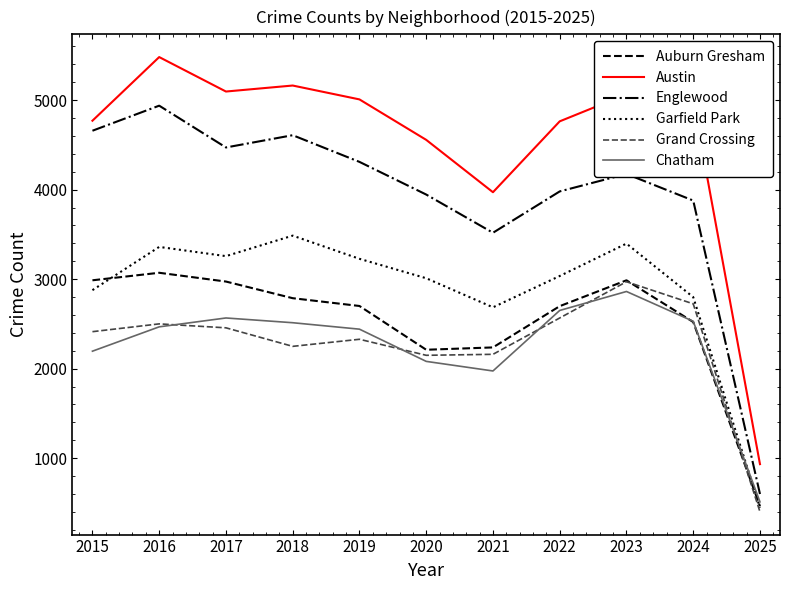

Does the chart have visible grid lines?

No